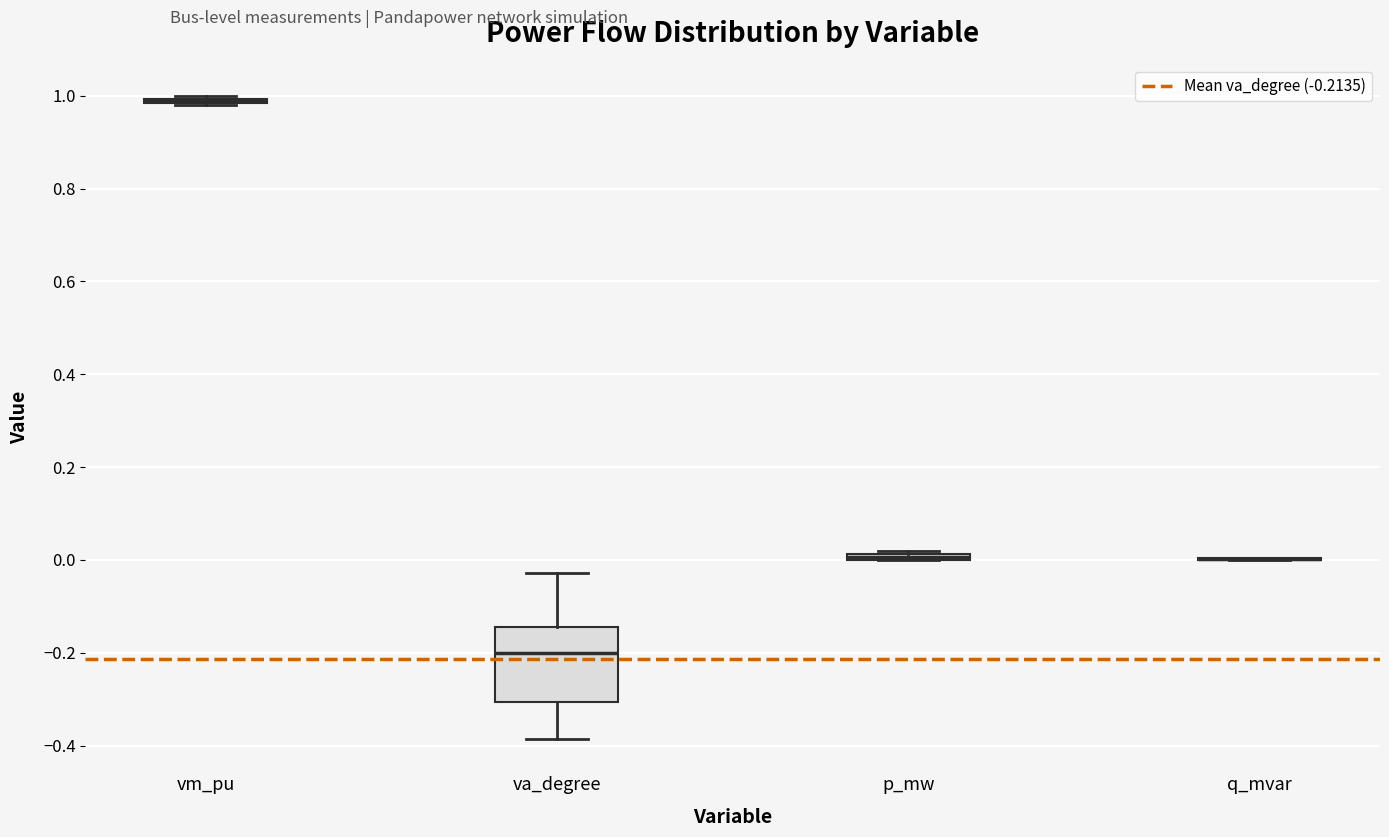

Which box is the tallest, from its lower edge to its upper edge?

va_degree